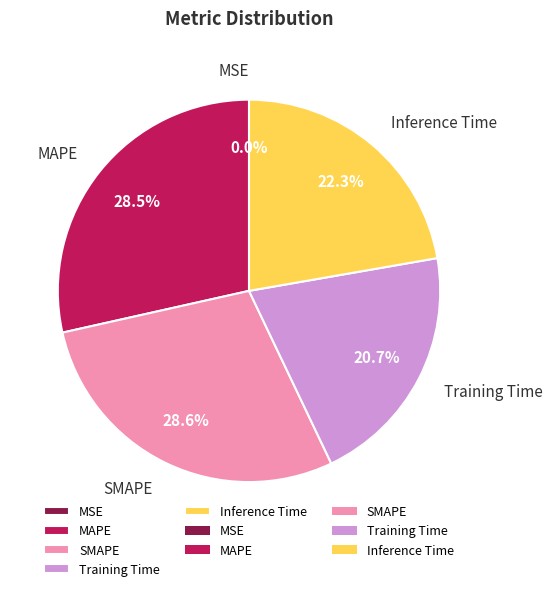

What percentage is NOT represented by Inference Time?

77.7%